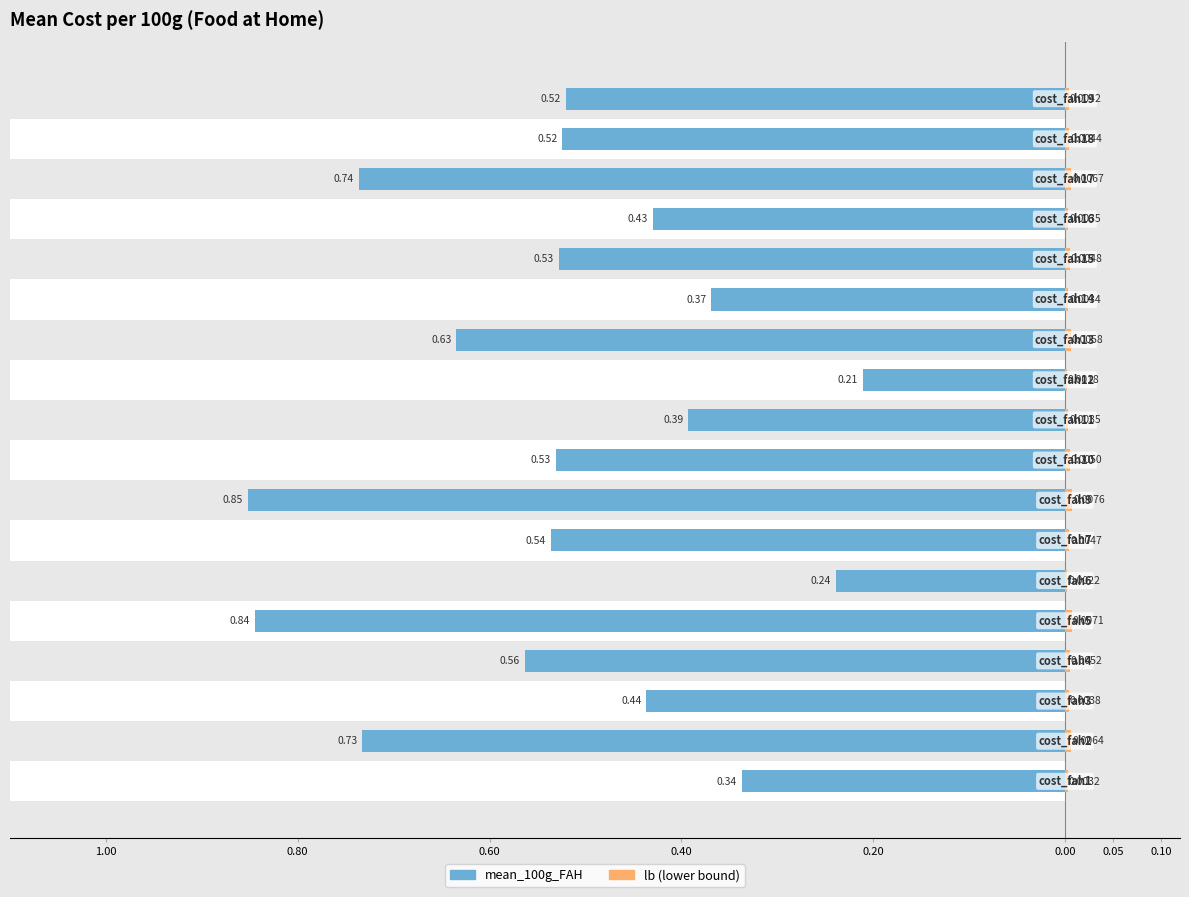

Where is lb nearest to the value 0?

10